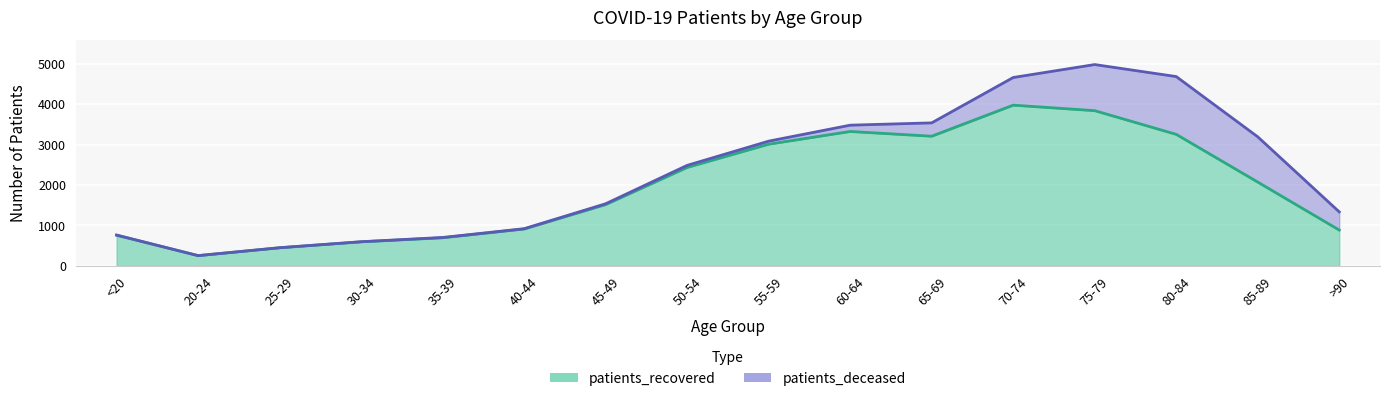

What is the average value?

1948